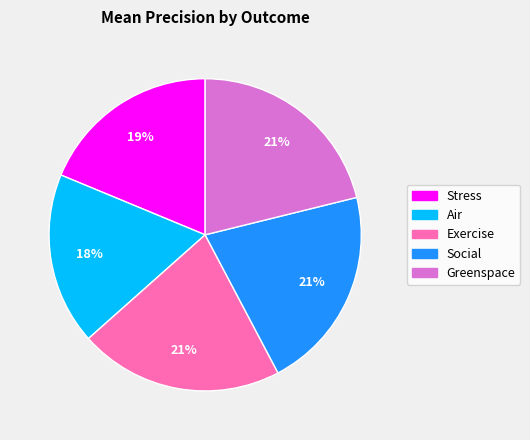

Which has a higher value, Greenspace or Exercise?

Greenspace